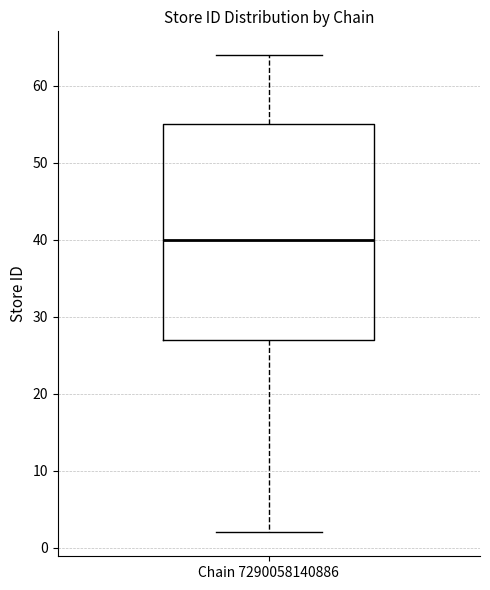

Transcribe this box plot: give where the median line is, the range the box spans, and where the two whiskers end, as read against the y-axis. The values are not printed on the chart, so give them approximately, as read against the axis.

median 40, box 27 to 55, whiskers 2 to 64